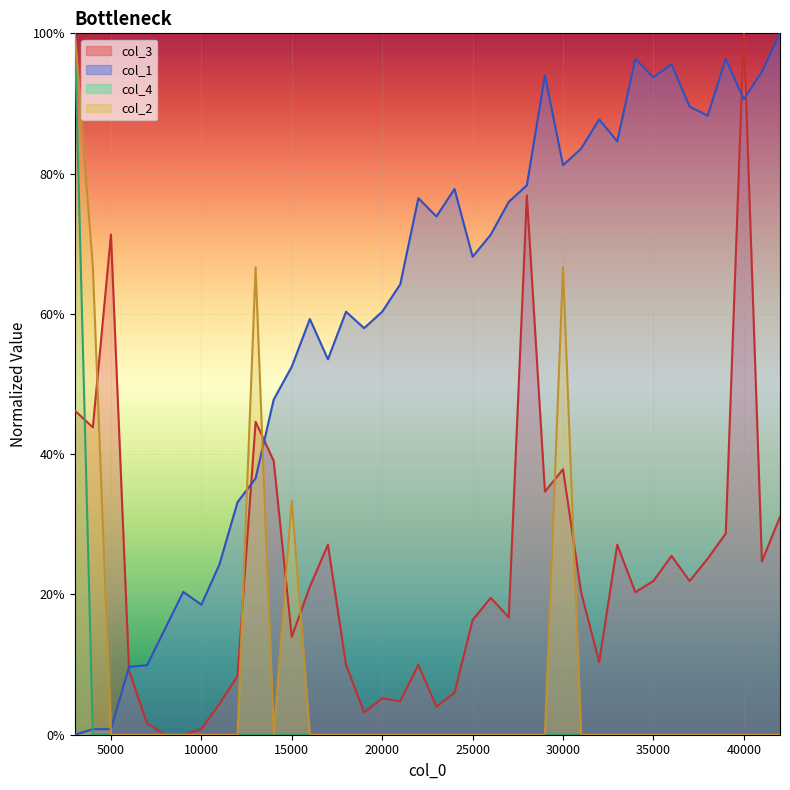

At which category is the sum across all series the highest?

3000